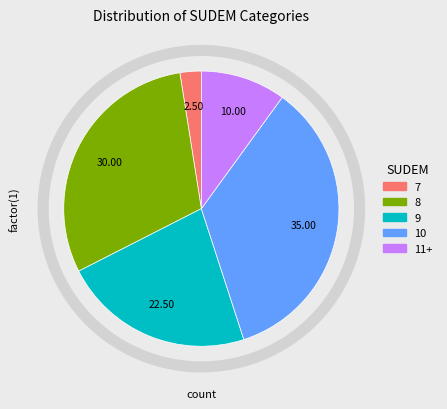

Is there a majority slice in this chart?

No